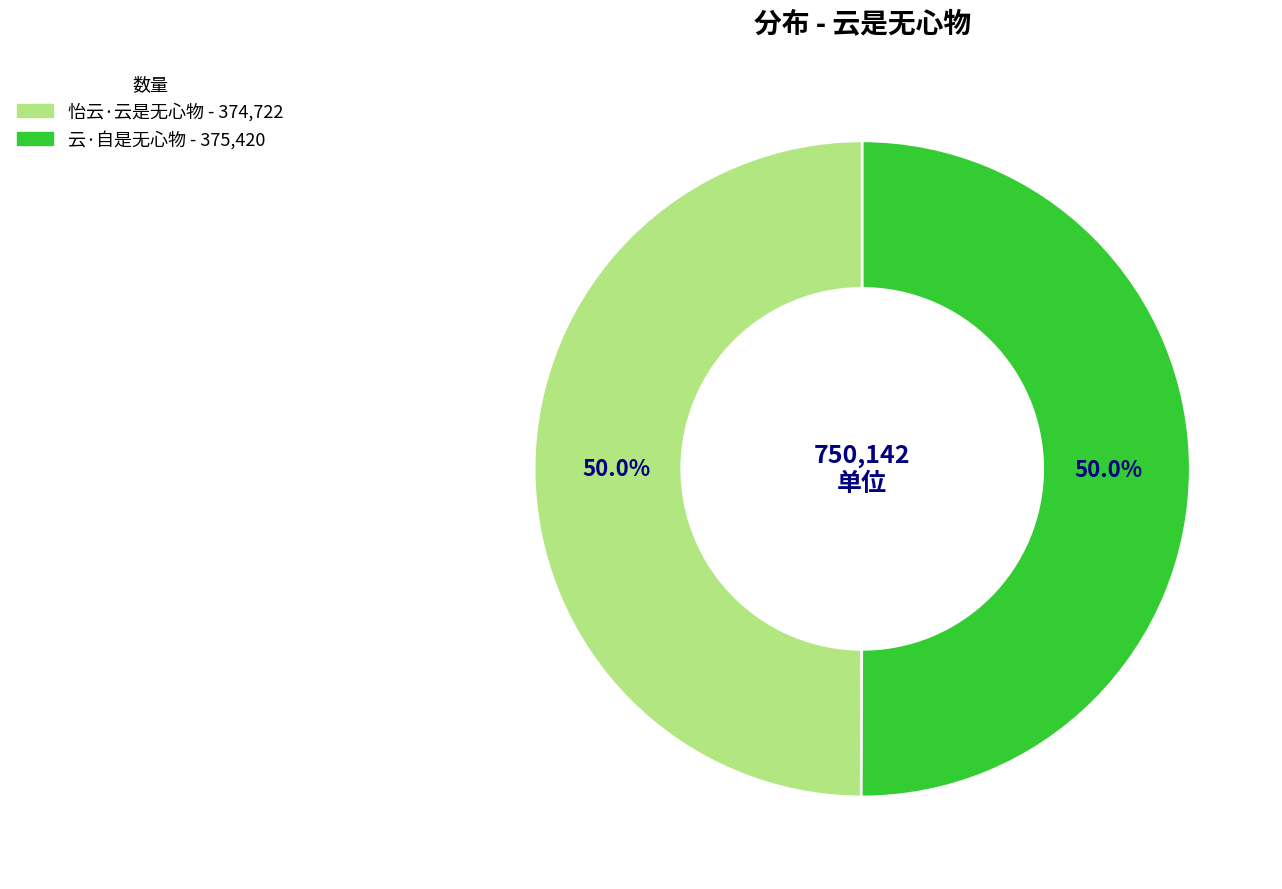

To the nearest percent, what percentage of the pie is 云·自是无心物?

50%